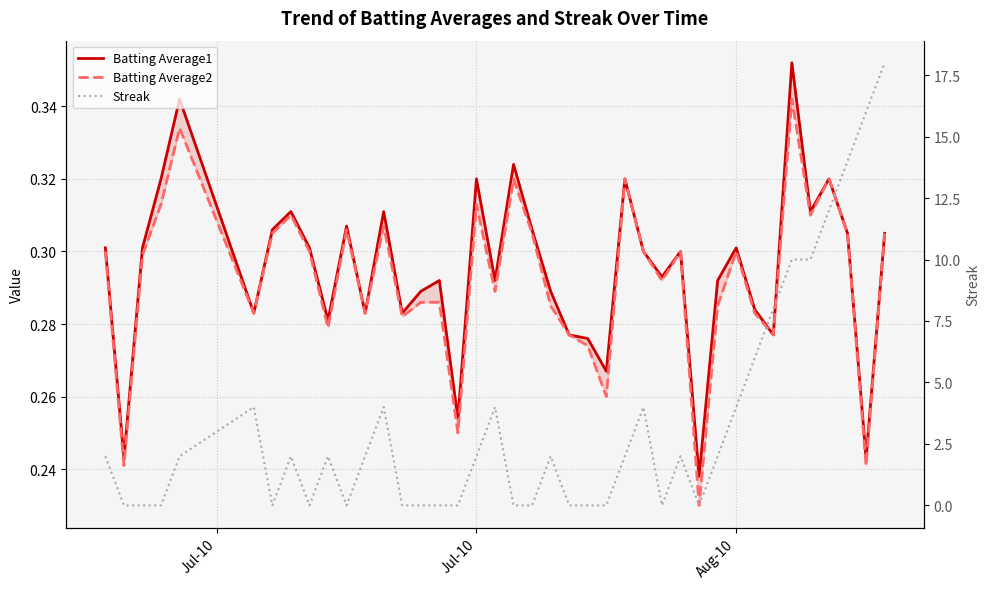

What is the difference between the maximum and minimum values in the Streak series?

18.0